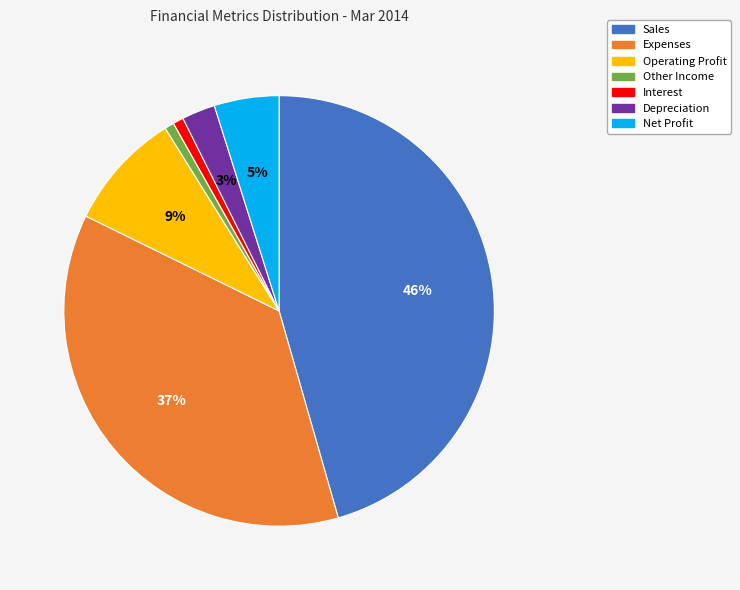

Which has a higher value, Net Profit or Depreciation?

Net Profit